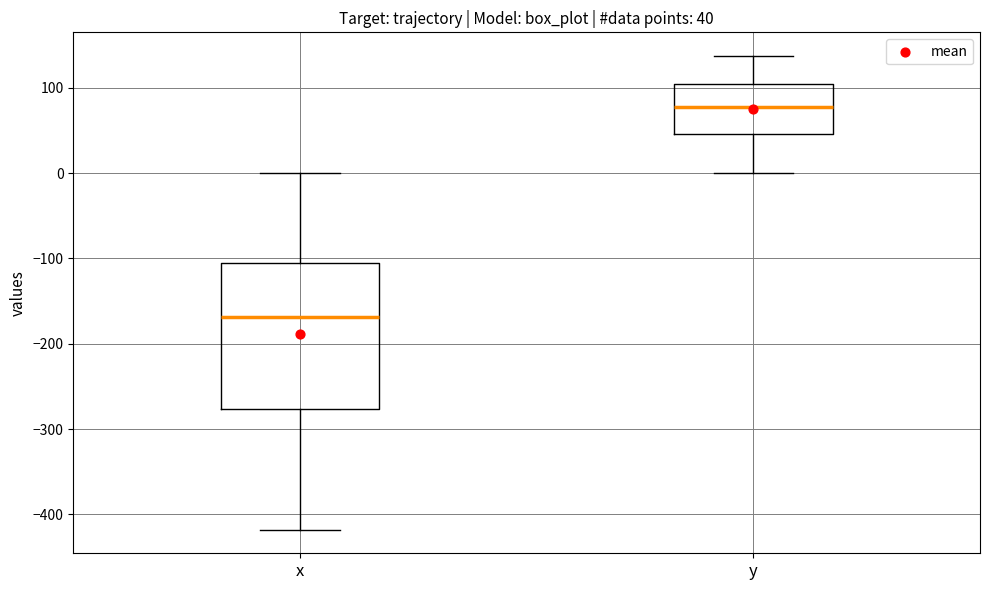

Which box has the highest median line?

y